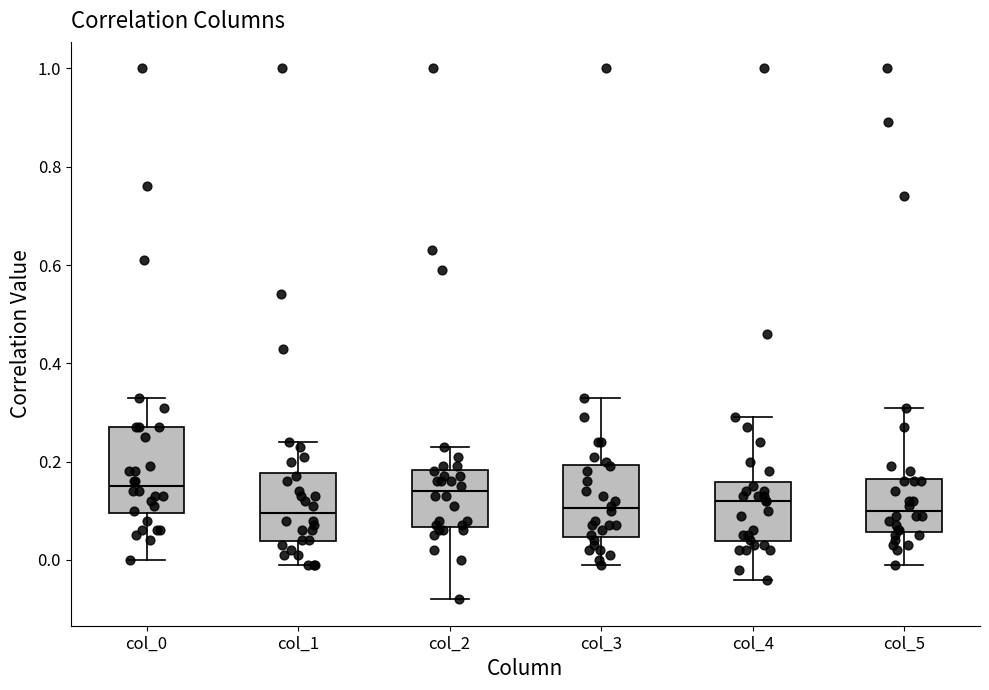

Comparing the boxes themselves (not the whiskers), which one is the tallest?

col_0